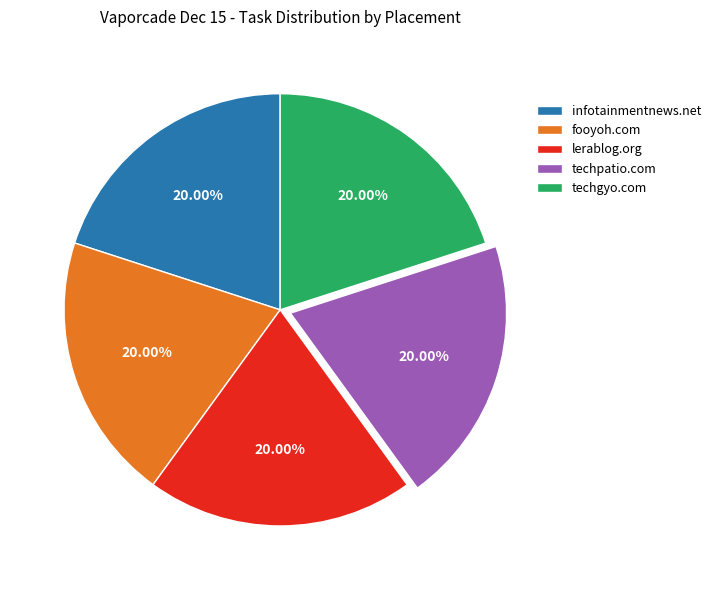

The infotainmentnews.net slice represents 20% of the pie. True or false?

True